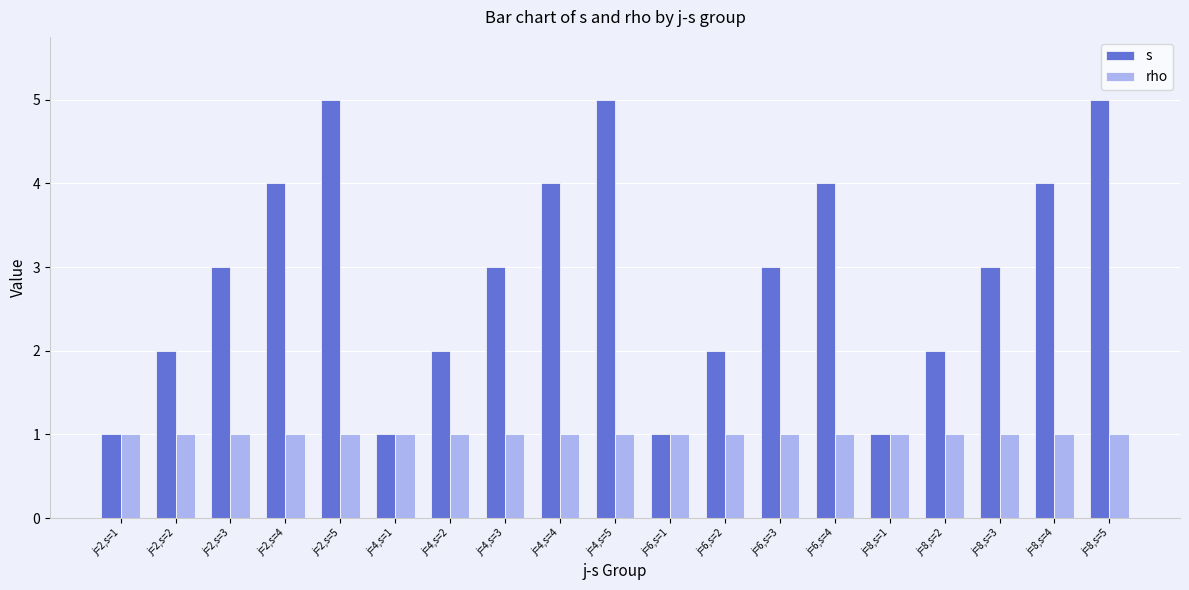

What is the sum of all rho values?

19